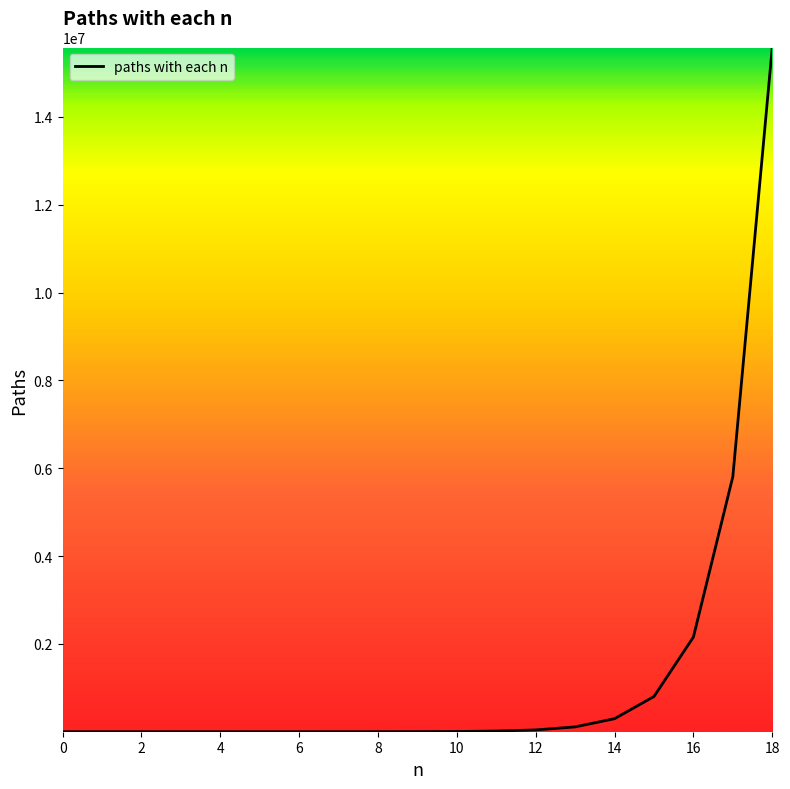

What is the difference between the maximum and minimum values?

15582341